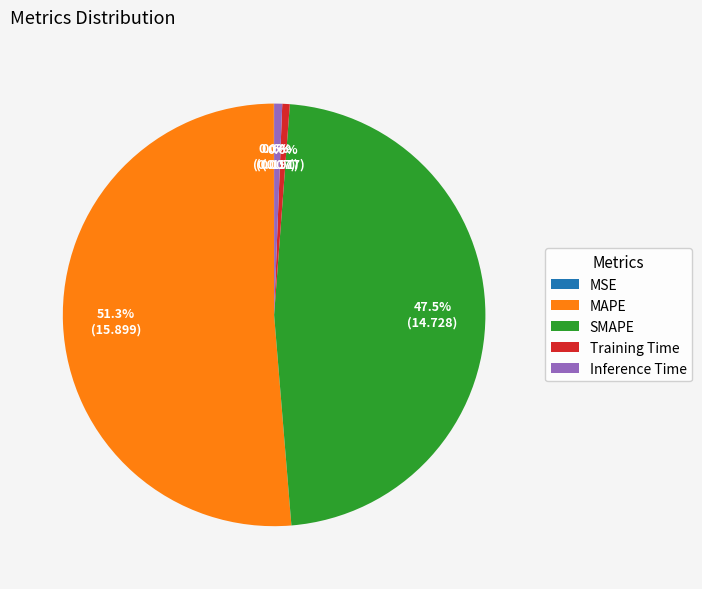

Do SMAPE and Inference Time together represent more than half of the pie?

No